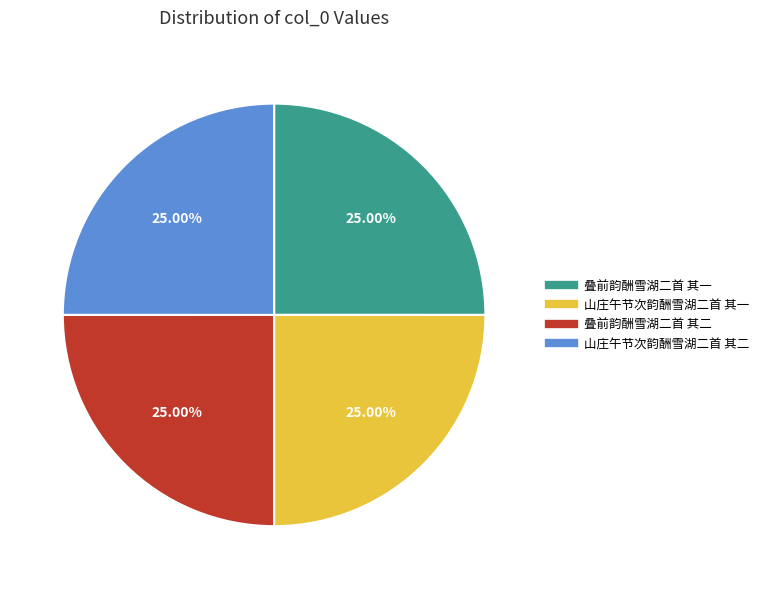

Is it true that 叠前韵酬雪湖二首 其二 is 19% of the pie?

False